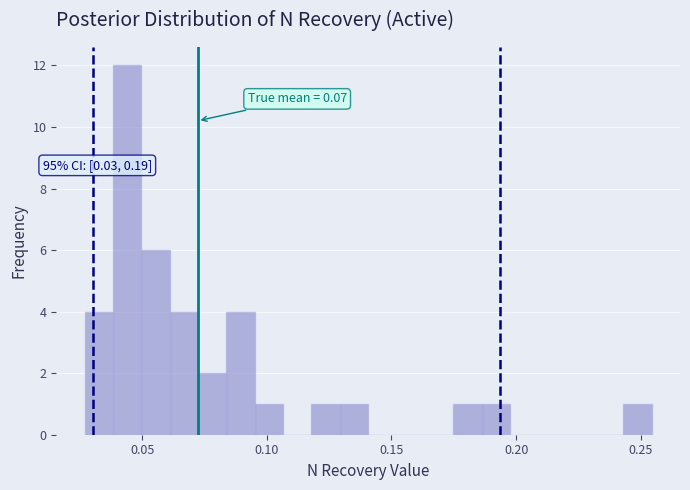

Around what value on the x-axis is the tallest bar? Give the approximate position of its centre, as read against the axis.

0.045